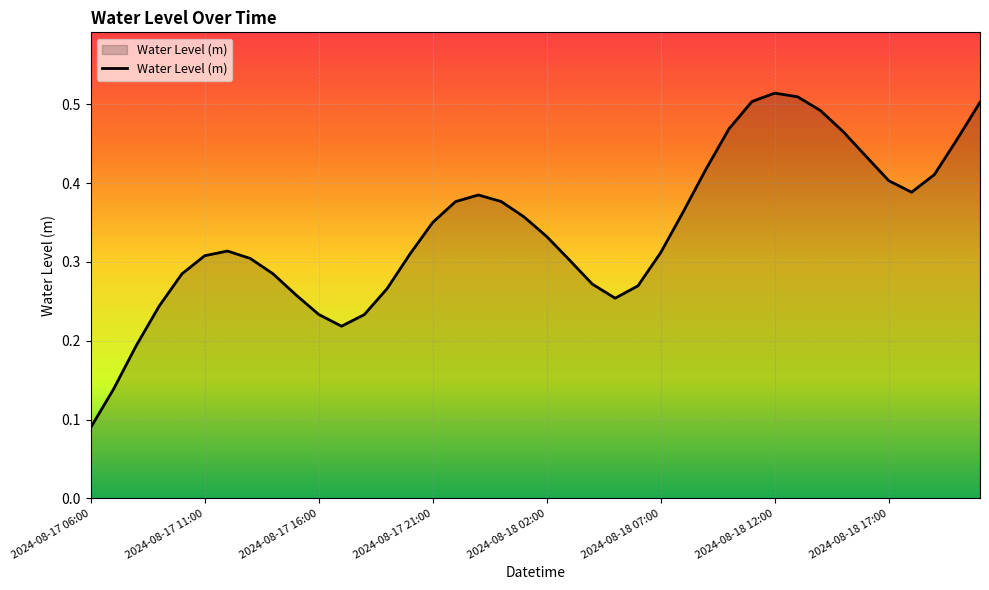

True or false: there are more than 1 points higher than both neighbors.

True